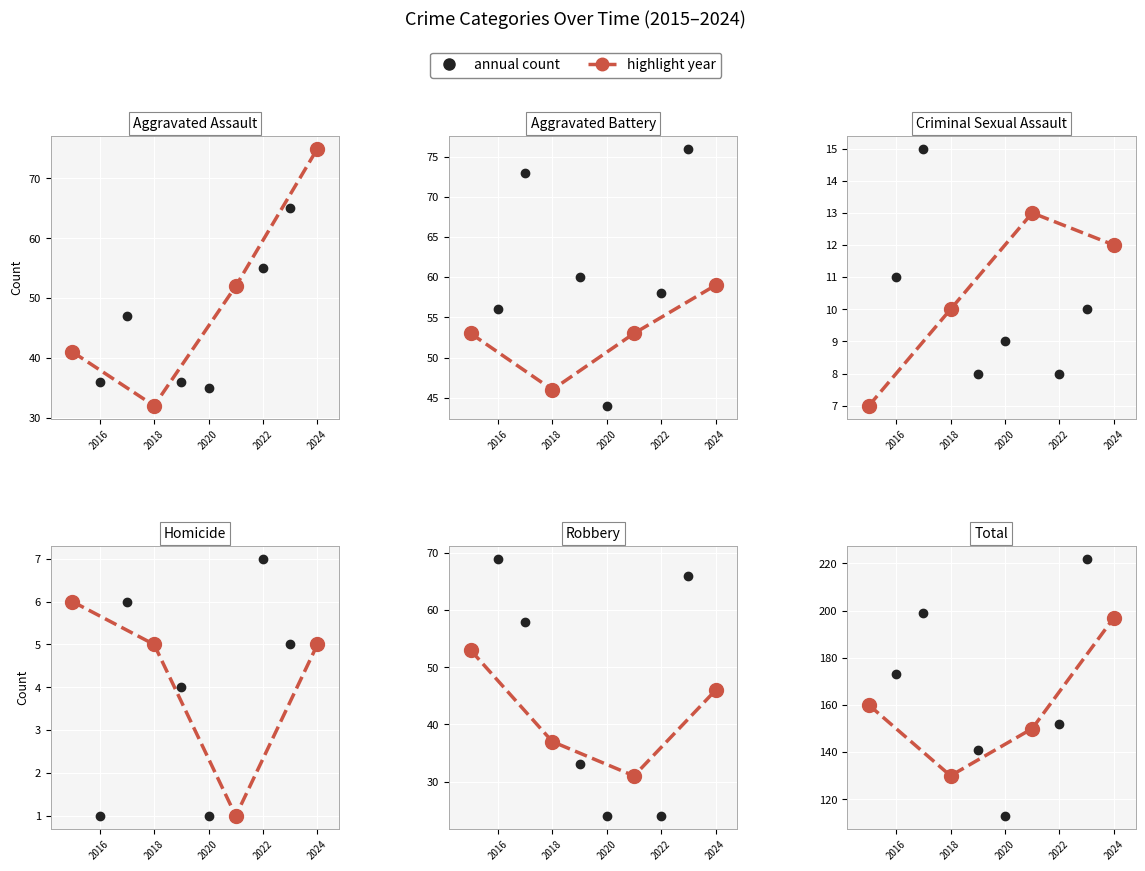

Which series changed the most between 2017 and 2024?

Aggravated Assault